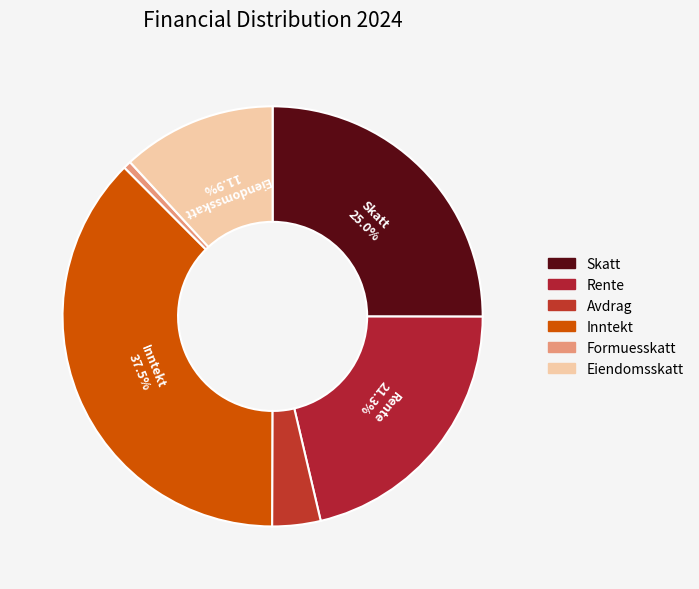

How many segments does this pie chart have?

6